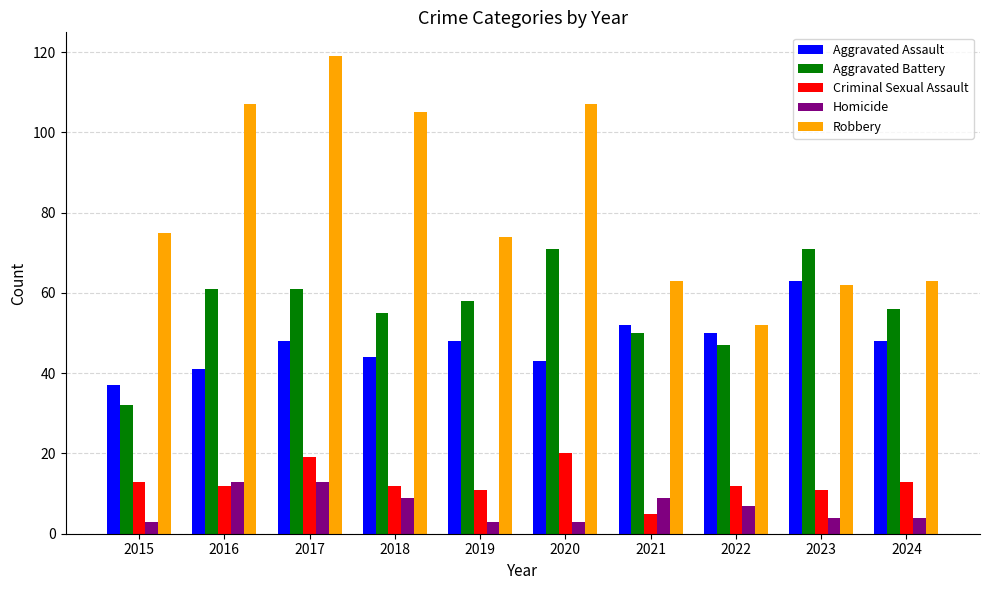

Is the value of Criminal Sexual Assault at 2022 greater than the value of Robbery at 2018?

No